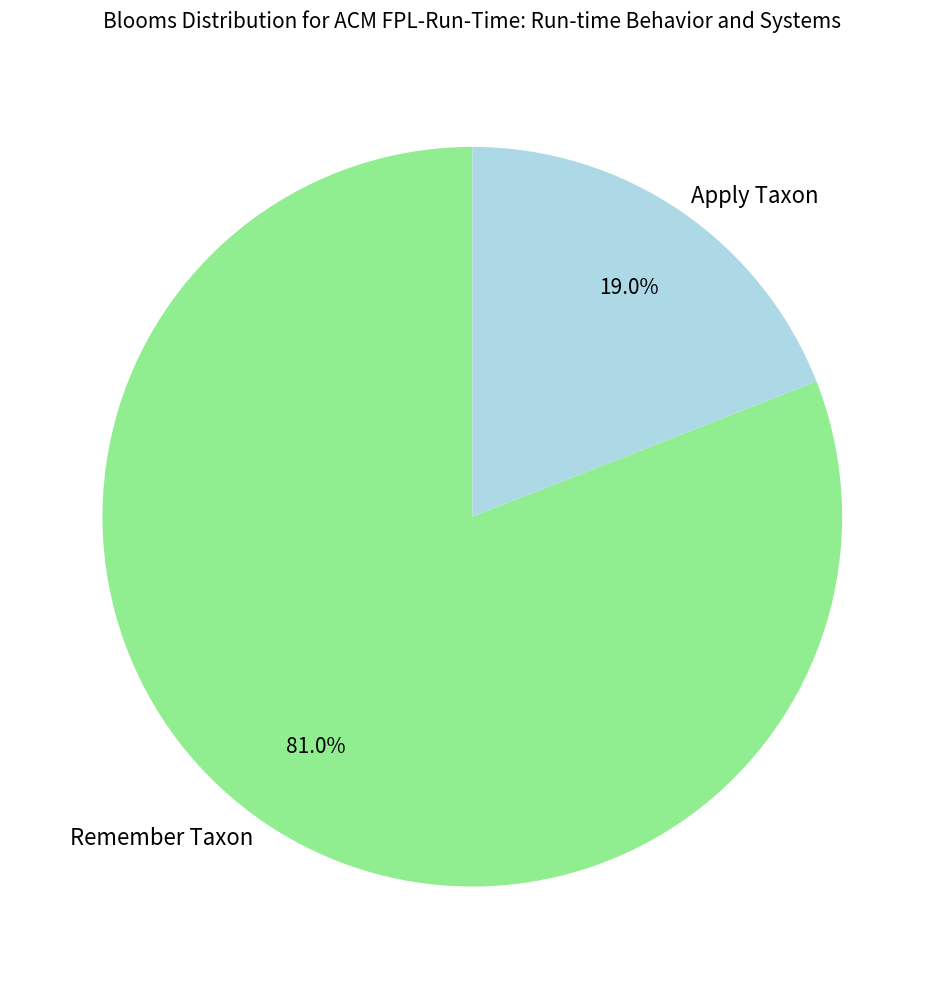

Does any single category account for the majority?

Yes